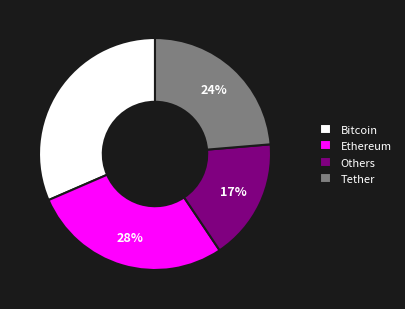

To the nearest percent, what is the average slice percentage?

25%